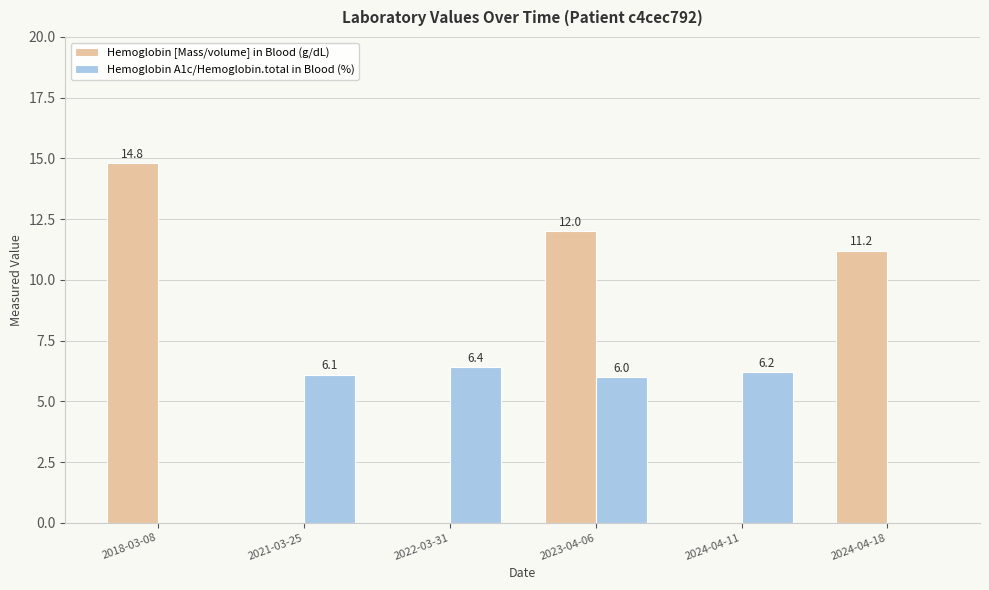

Which series has the widest spread of values?

Hemoglobin [Mass/volume] in Blood (g/dL)